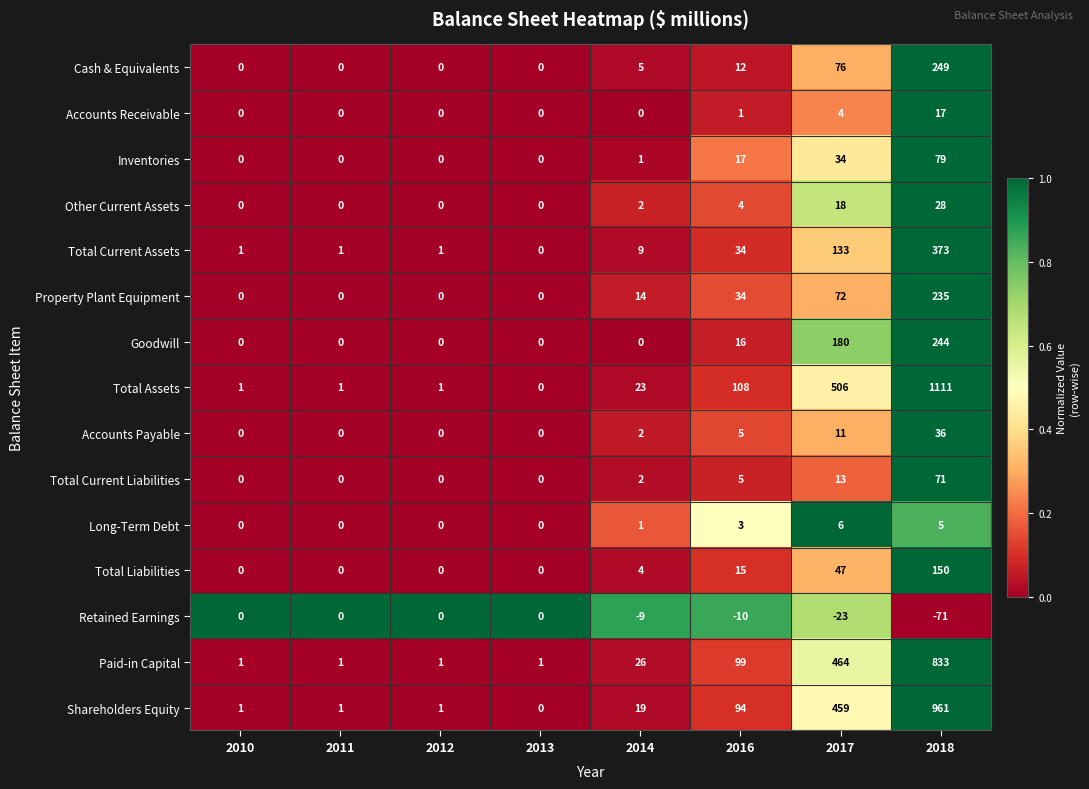

Between 2011 and 2014, which series saw the biggest shift?

Paid-in Capital